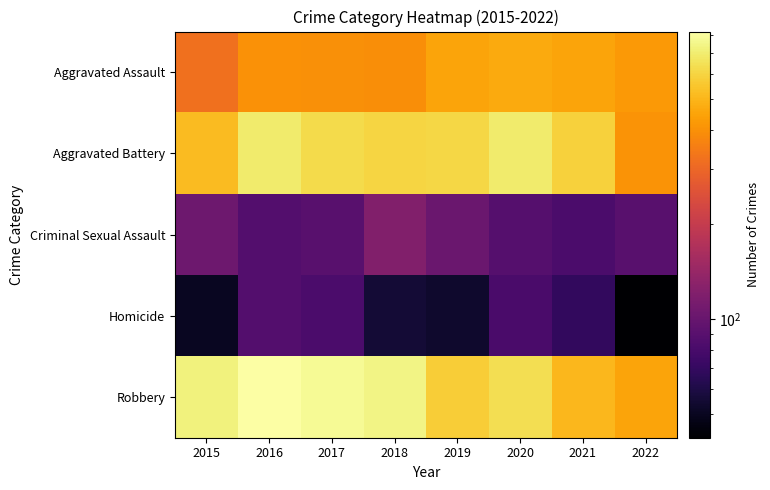

Which series has the largest range (max minus min)?

Robbery